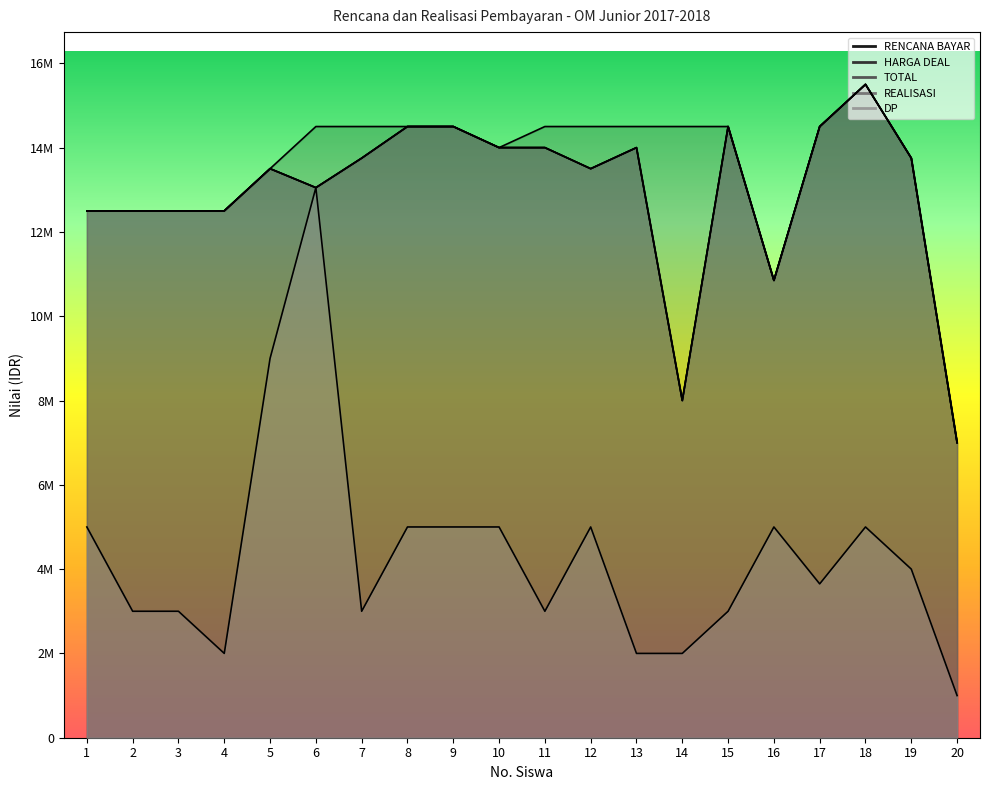

Where does the DP series first go above 4000000?

1